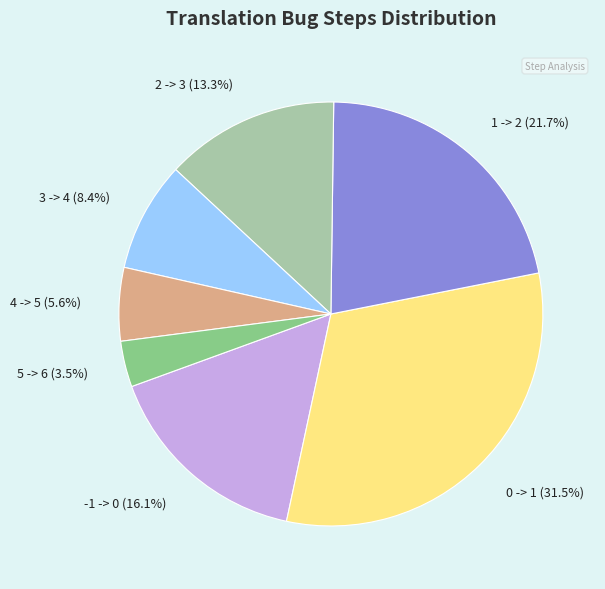

What is the smallest slice in the pie chart?

5 -> 6